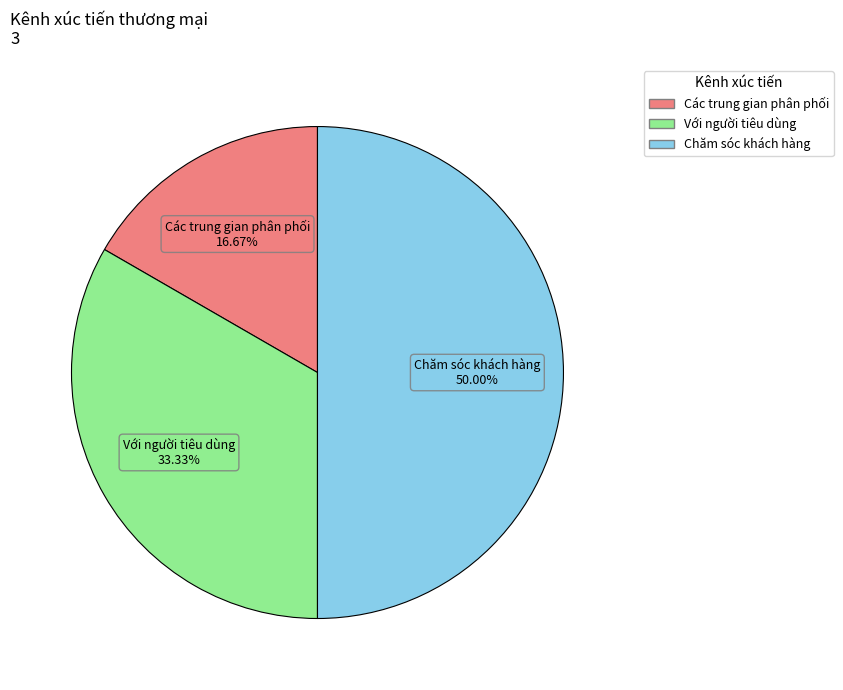

Is it true that Các trung gian phân phối is 4% of the pie?

False